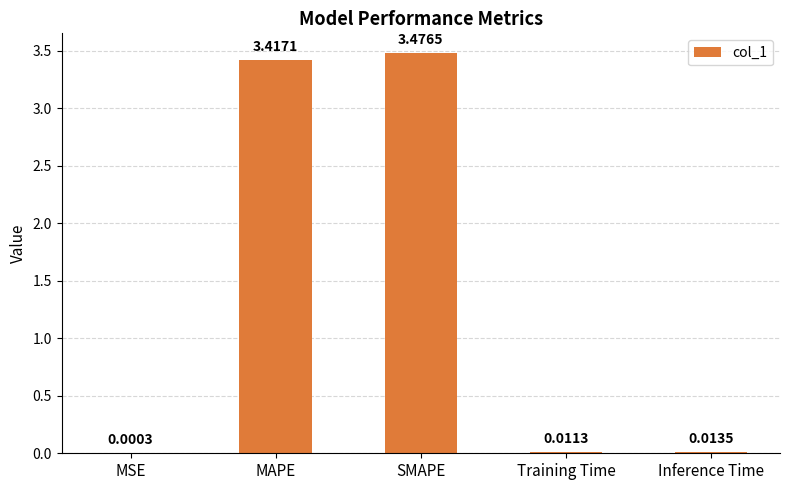

Between MAPE and Training Time, which is larger?

MAPE